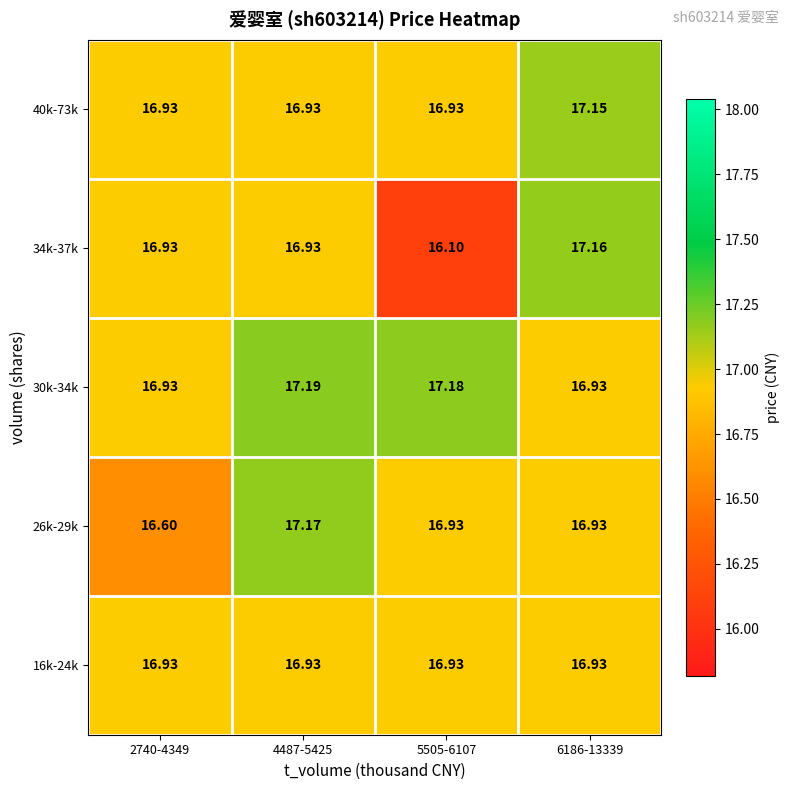

Is the value of 34k-37k at 5505-6107 greater than the value of 40k-73k at 5505-6107?

No